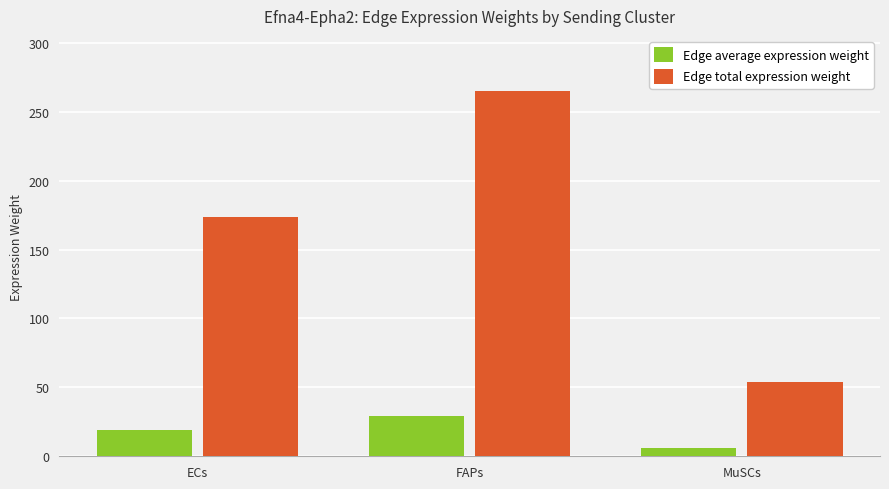

Reading left to right, extract all data points from this chart.

Edge average expression weight: 19.3	29.5	6.0
Edge total expression weight: 173.9	265.2	54.1